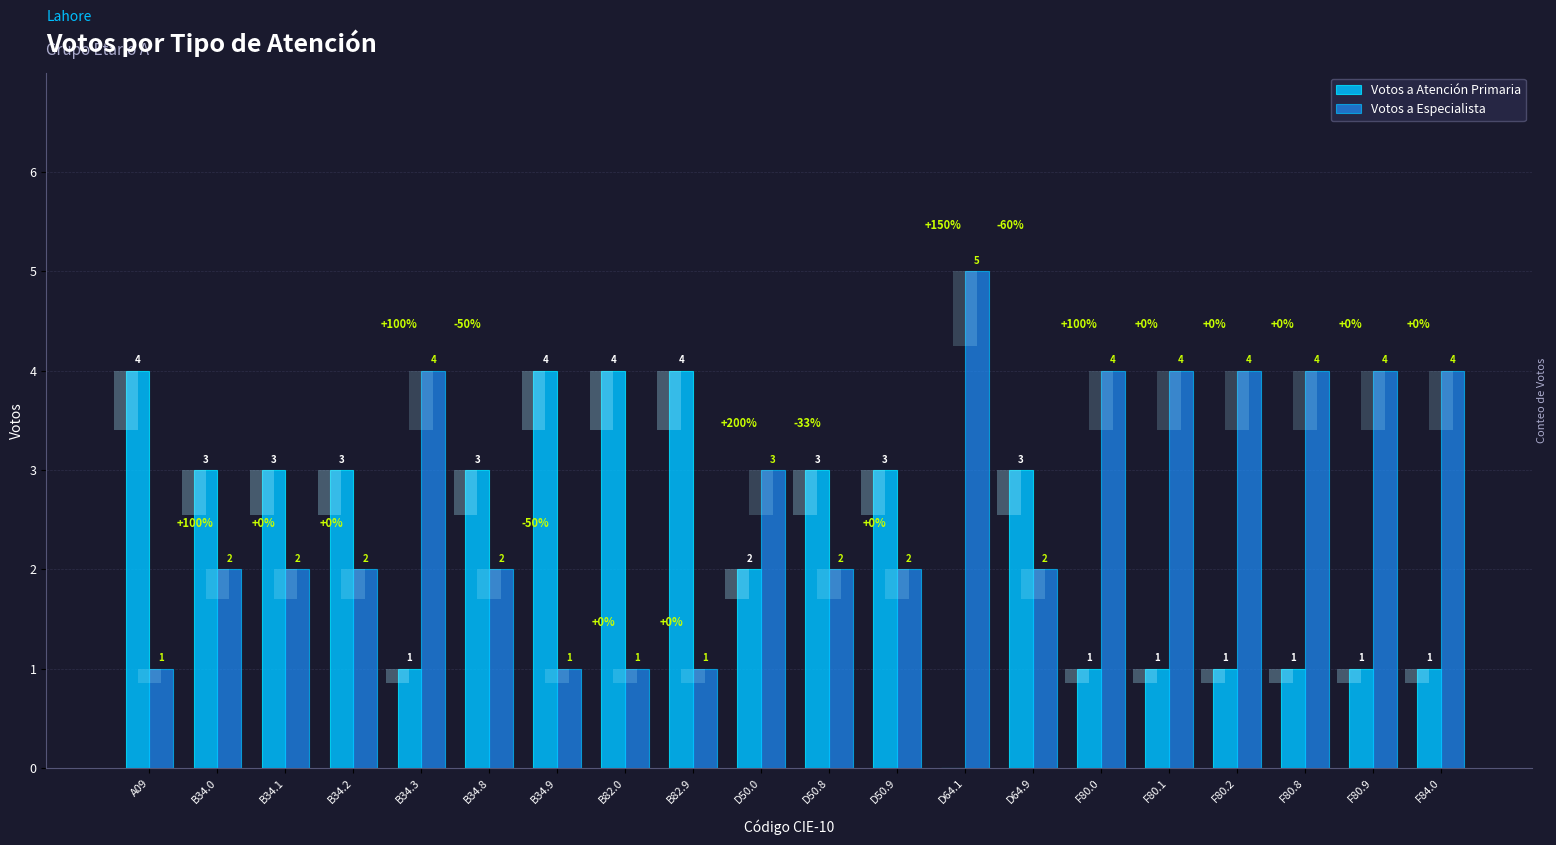

How many data points in Votos a Atención Primaria are above 3?

4